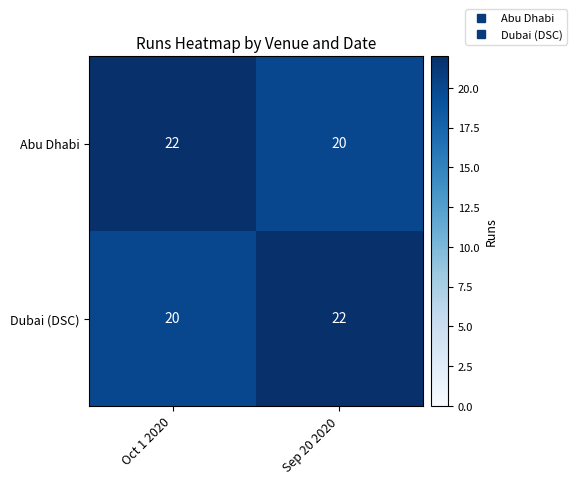

At Oct 1 2020, list the series in order from largest to smallest.

Abu Dhabi, Dubai (DSC)